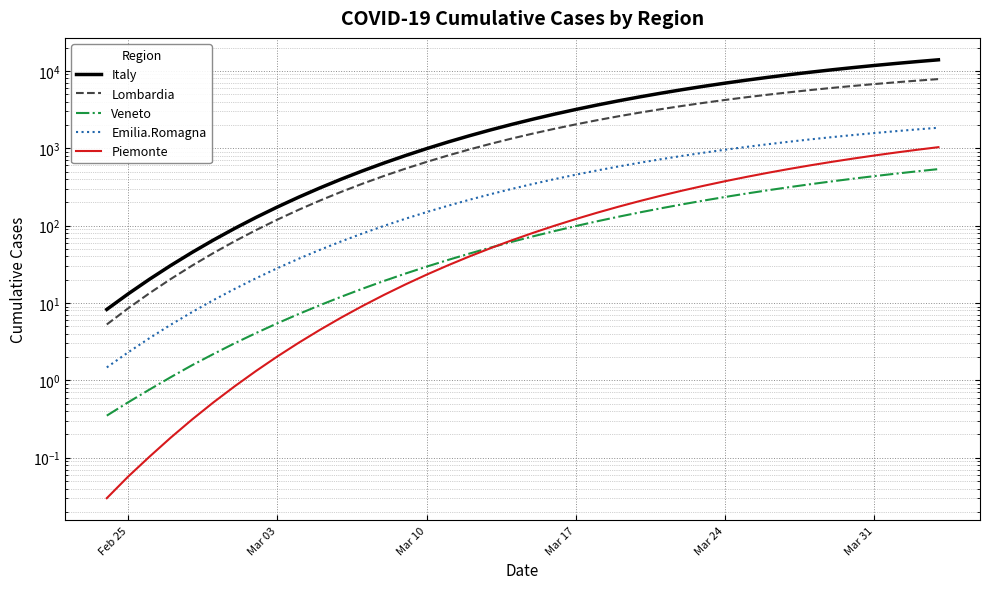

True or false: Veneto has more than 0 points higher than both neighbors.

False